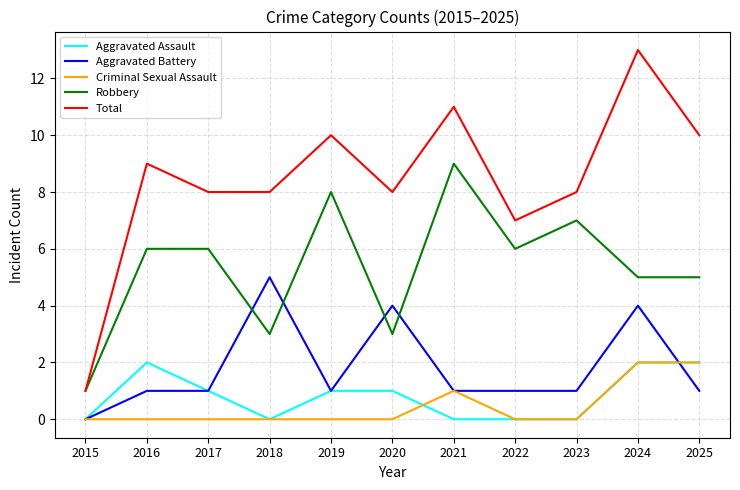

What are all the series names shown in the legend?

Aggravated Assault, Aggravated Battery, Criminal Sexual Assault, Robbery, Total